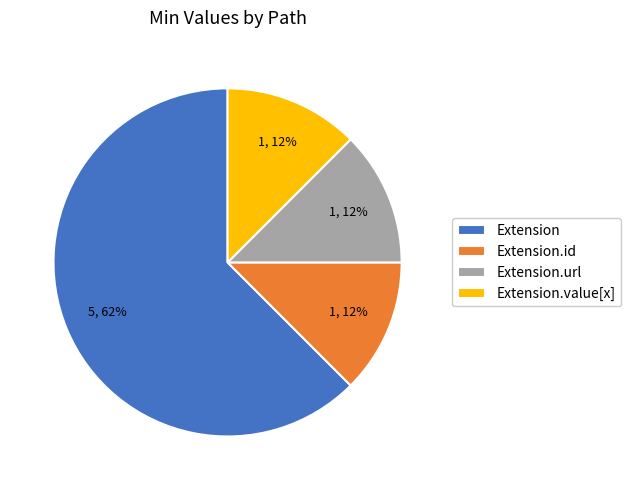

The Extension slice represents 62% of the pie. True or false?

True